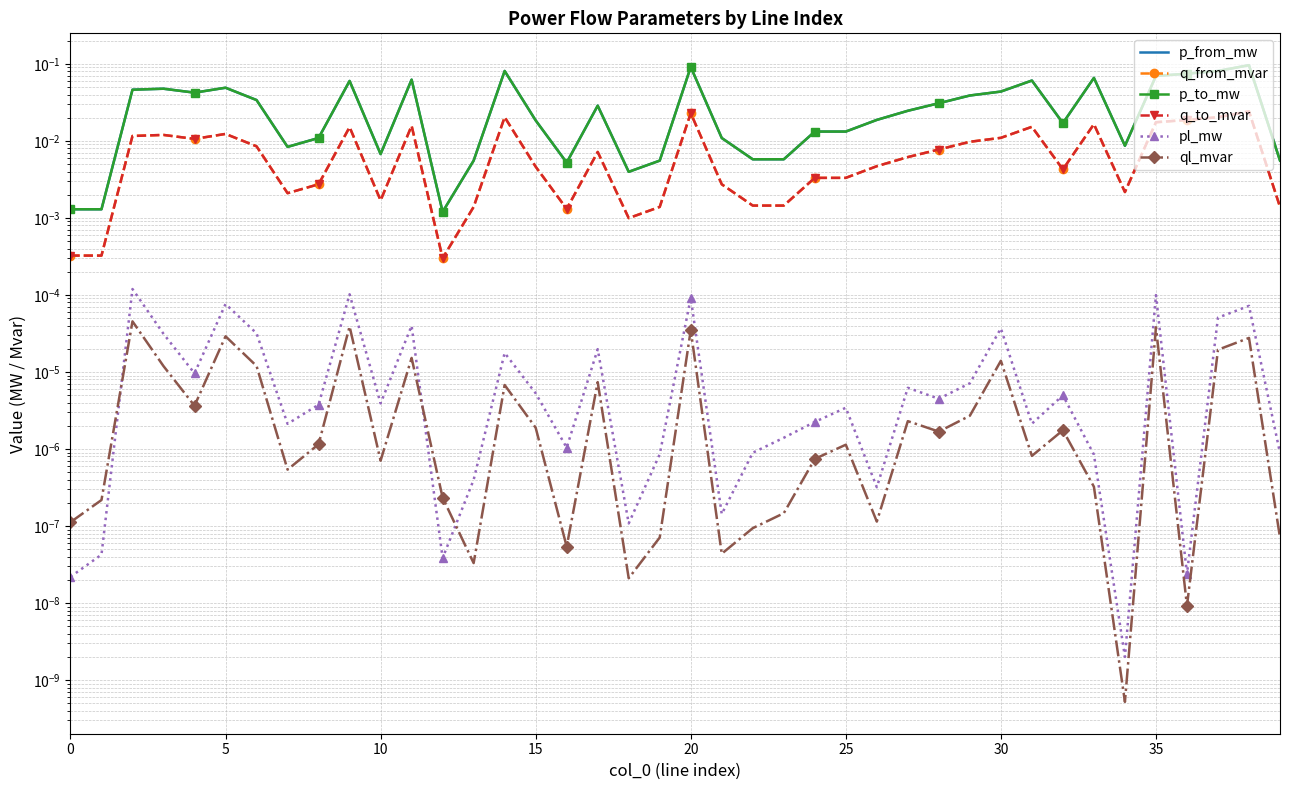

The value of q_from_mvar at 39 is 0.0. True or false?

False